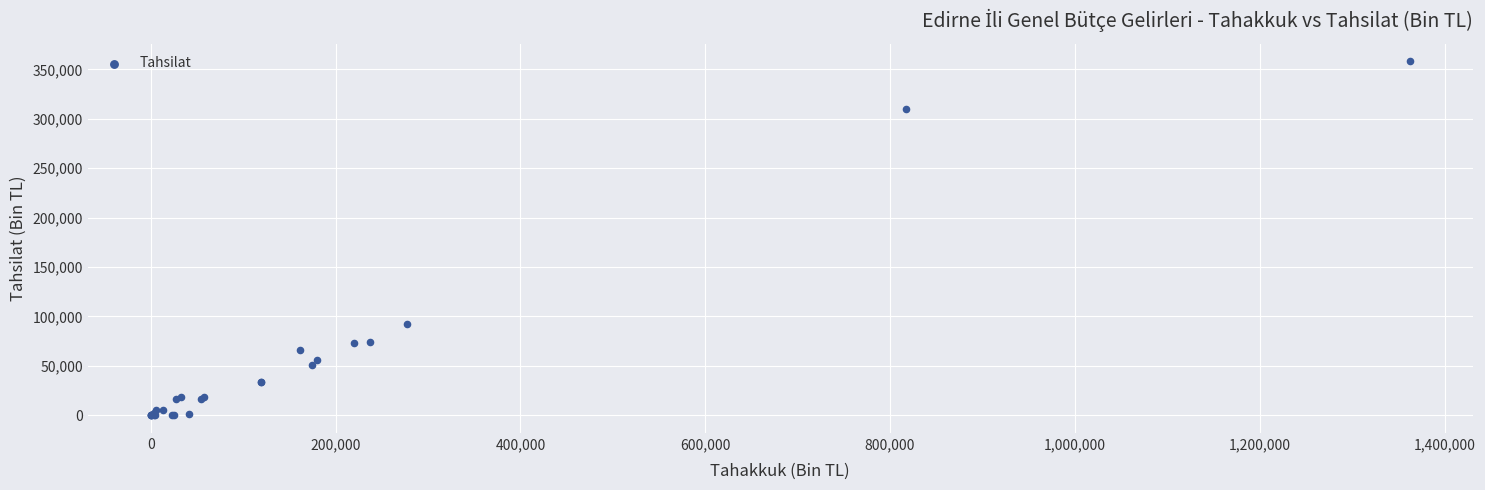

What Y value in the scatter plot is closest to 179013?

92388